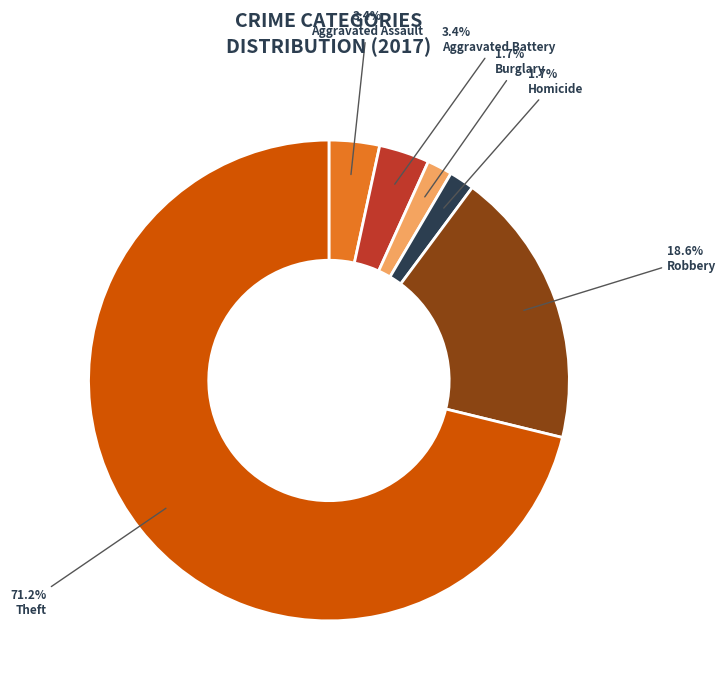

Is there any slice that represents more than half of the pie?

Yes